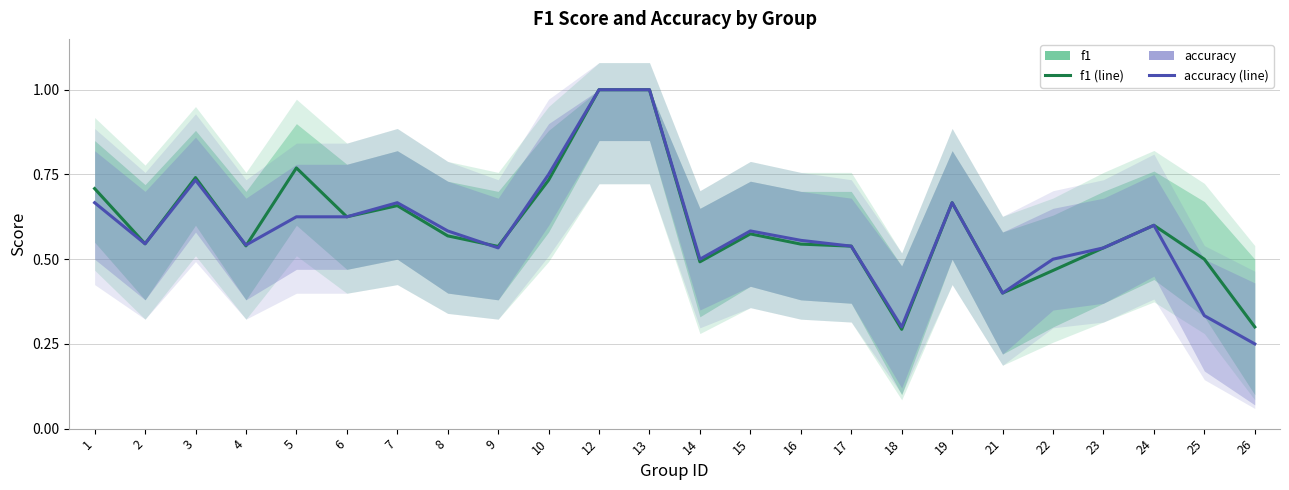

Is it true that f1 equals 0.6 at 6?

True